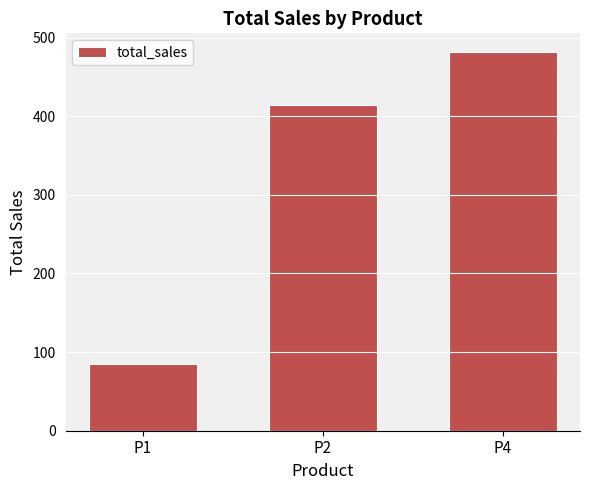

The value at P1 is 84.3. True or false?

True